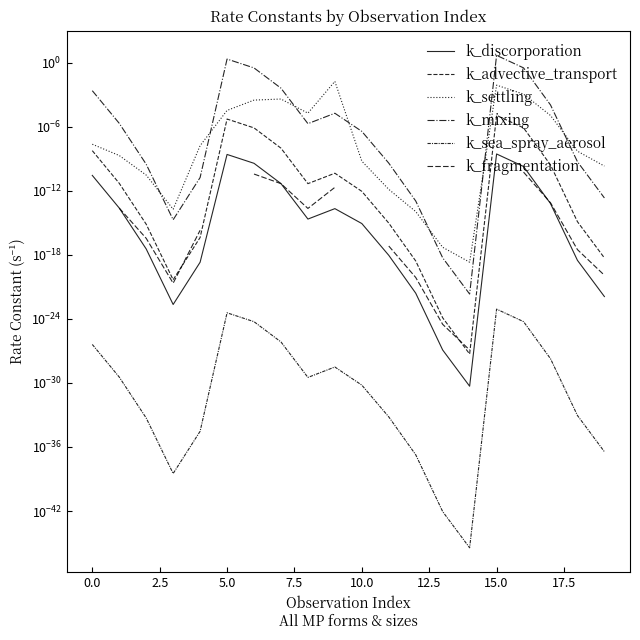

Is this an area chart (filled region under the line)?

No